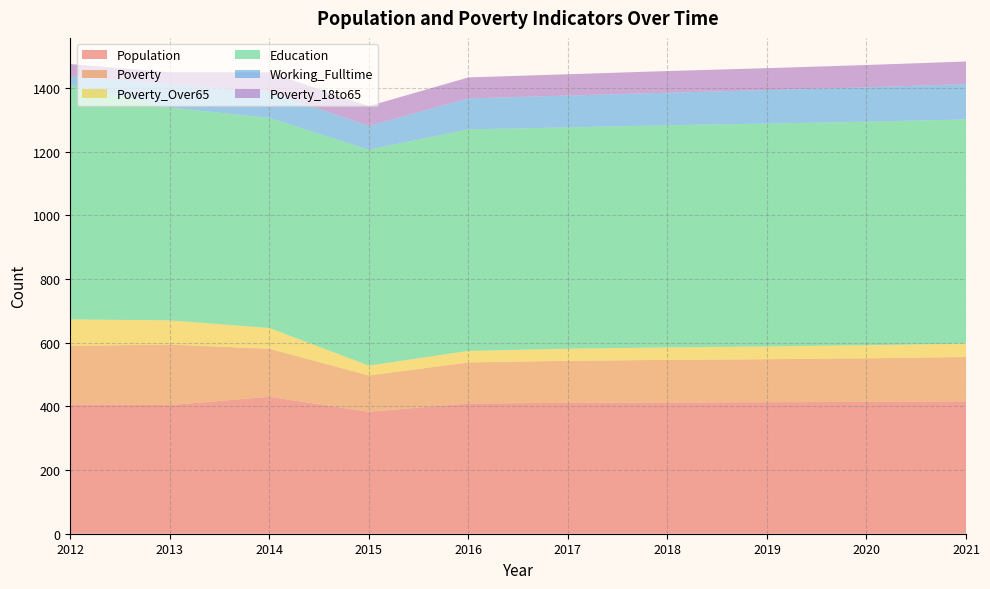

Reading left to right, extract all data points from this chart.

Population: 406	404	430	383	409	411	412	413	414	416
Poverty: 184	190	151	114	129	132	134	135	137	139
Poverty_Over65: 83	76	65	31	36	38	39	40	41	42
Education: 736	668	660	678	696	695	698	700	702	704
Working_Fulltime: 27	74	81	75	97	100	102	105	108	111
Poverty_18to65: 39	37	62	62	66	67	68	69	70	71